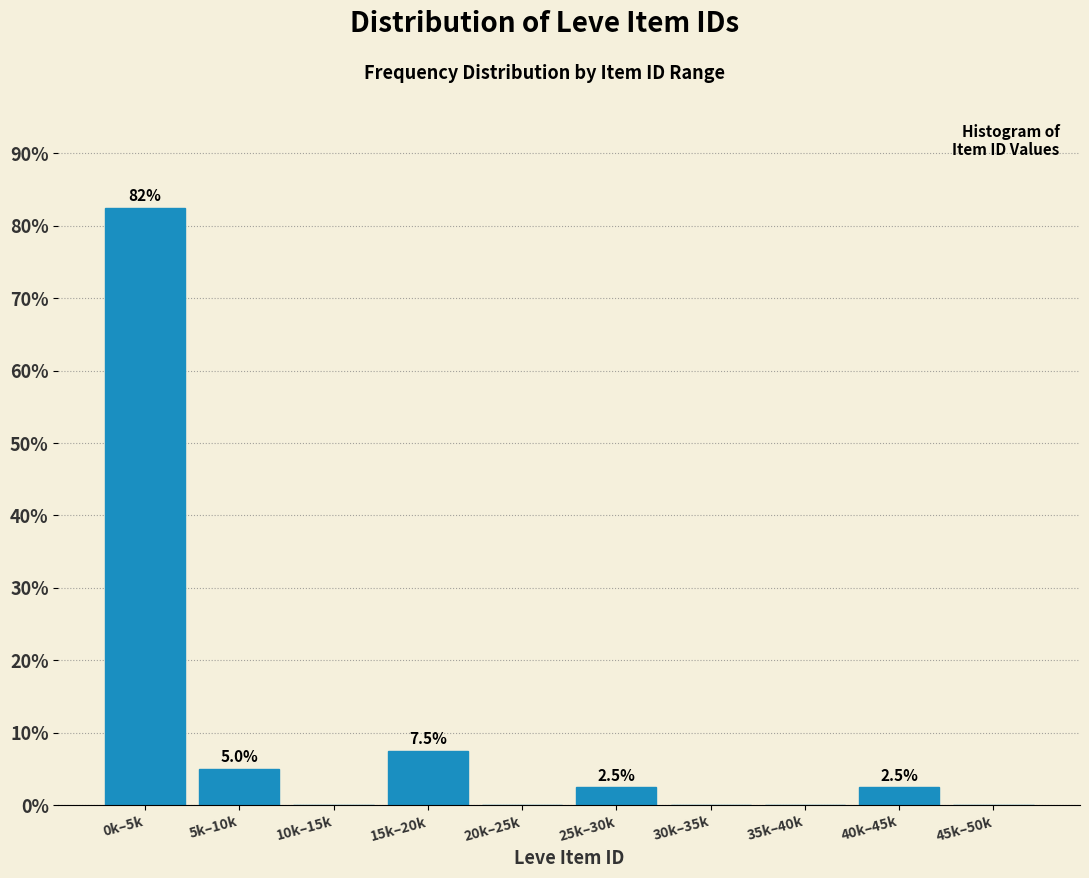

Reading left to right, extract all data points from this chart.

0k–5k=82.5	5k–10k=5.0	10k–15k=0.0	15k–20k=7.5	20k–25k=0.0	25k–30k=2.5	30k–35k=0.0	35k–40k=0.0	40k–45k=2.5	45k–50k=0.0